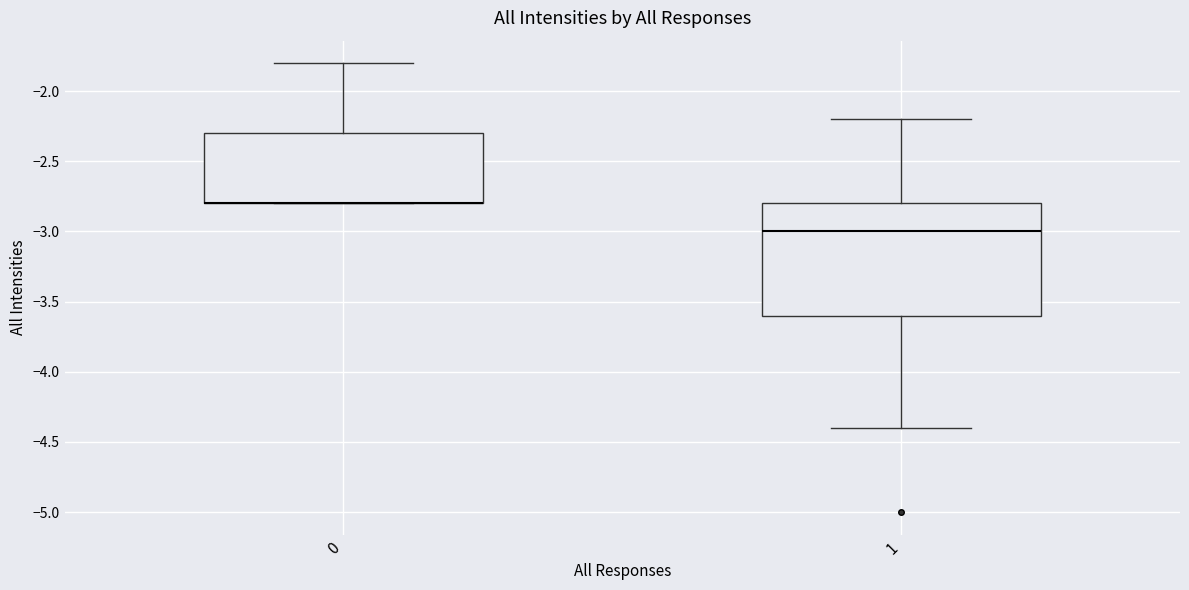

Reading left to right, transcribe this box plot: for each box, give where its median line is, the range the box spans, and where its two whiskers end, as read against the y-axis. The values are not printed on the chart, so give them approximately, as read against the axis.

0: median -2.8 (drawn on the box's lower edge), box -2.8 to -2.3, whiskers -2.8 to -1.8
1: median -3.0, box -3.6 to -2.8, whiskers -4.4 to -2.2